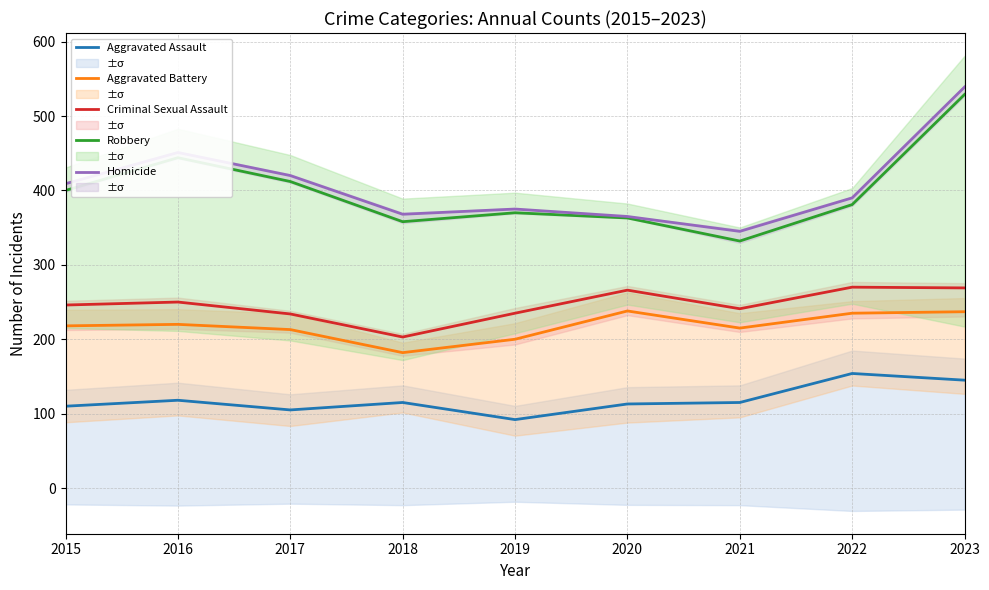

List the series in order of their peak value, highest first.

Homicide, Robbery, Criminal Sexual Assault, Aggravated Battery, Aggravated Assault